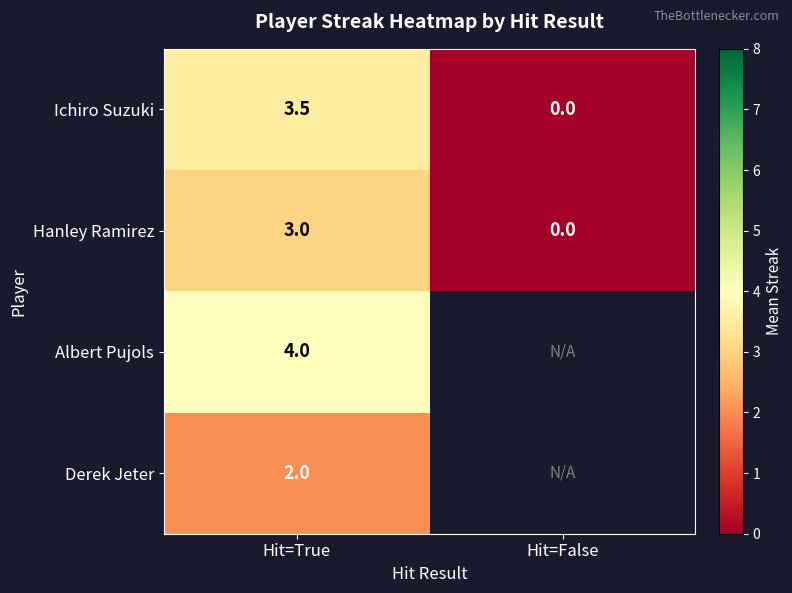

The Hanley Ramirez series shows -1.8 at Hit=False. True or false?

False